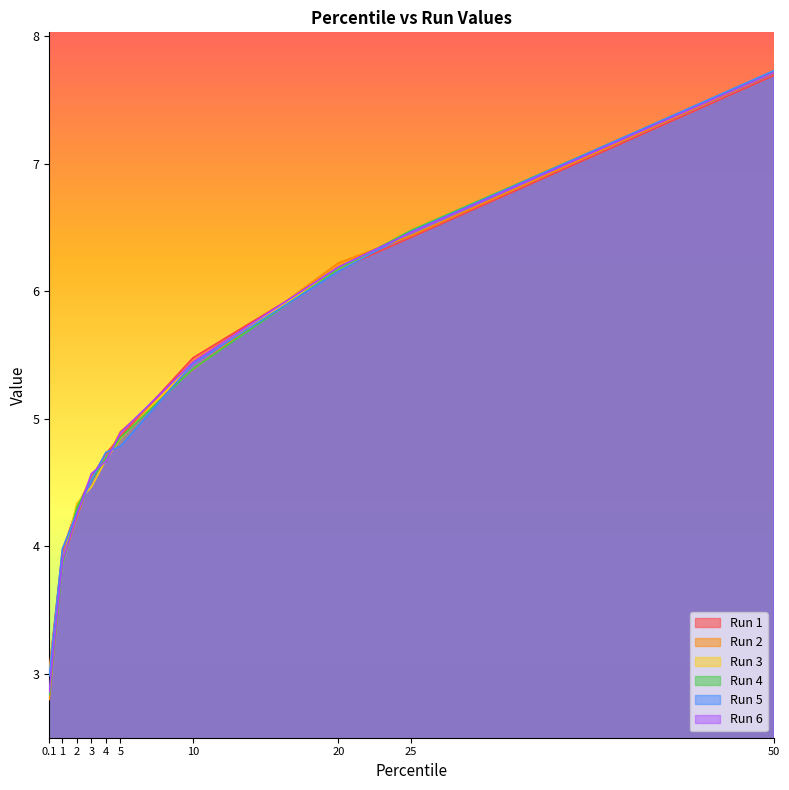

Between 0.1 and 3, which series saw the biggest shift?

Run 2